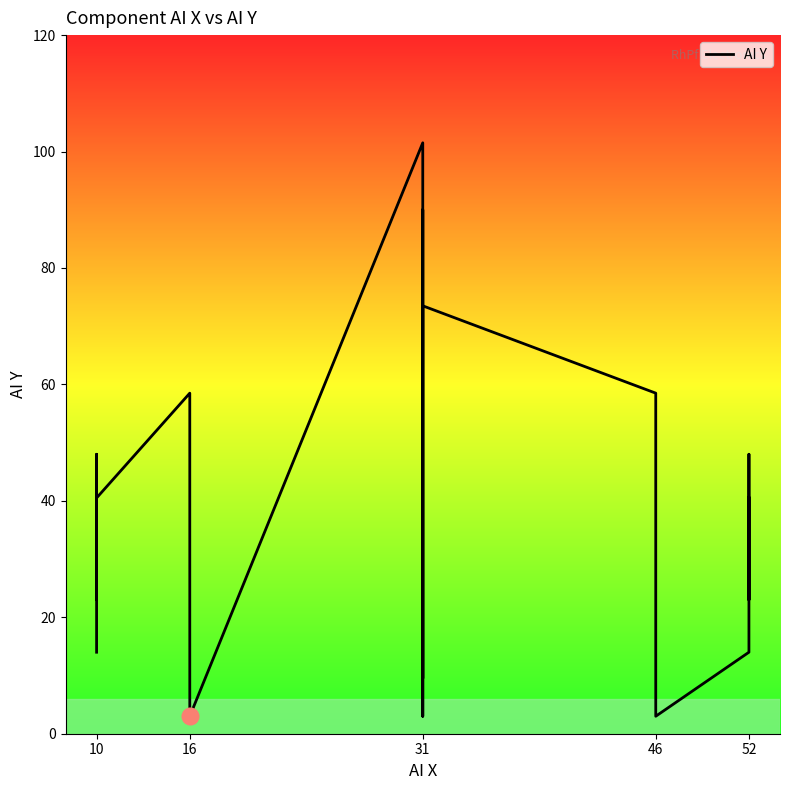

What is the maximum value shown in the chart?

101.5